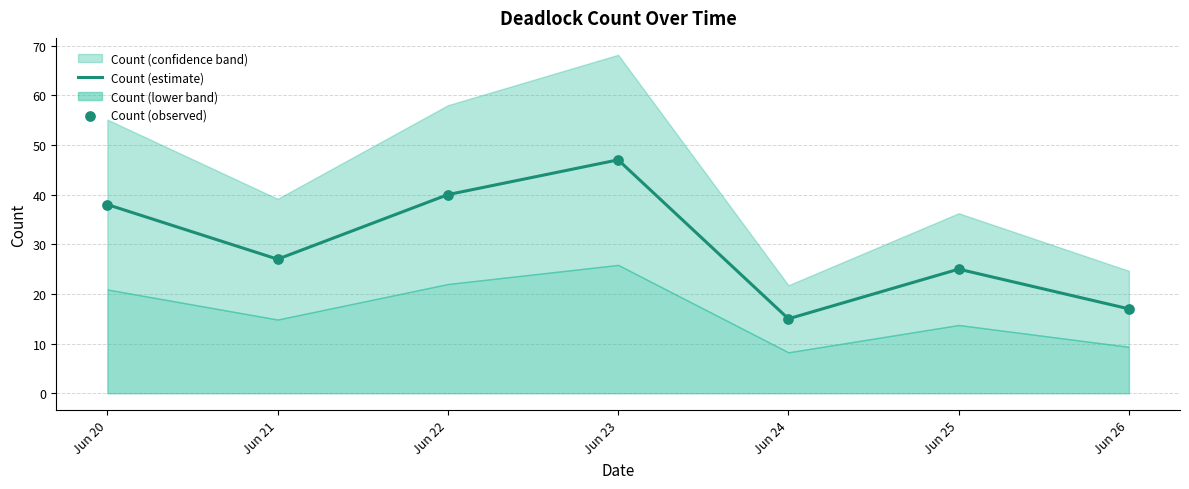

Is it true that Count (estimate) equals 15 at Jun 24?

True